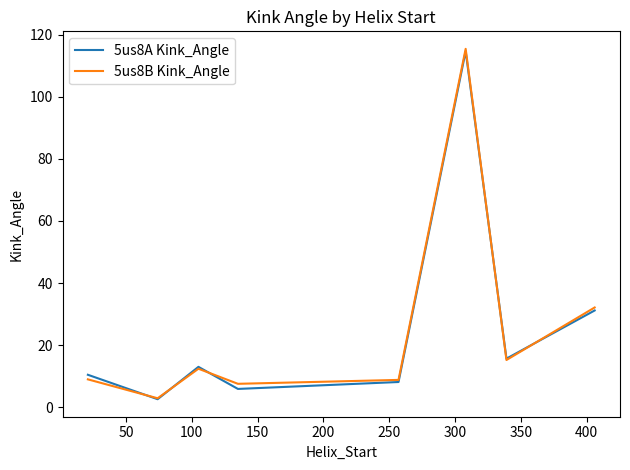

How many interior local peaks does the 5us8B Kink_Angle series have?

2